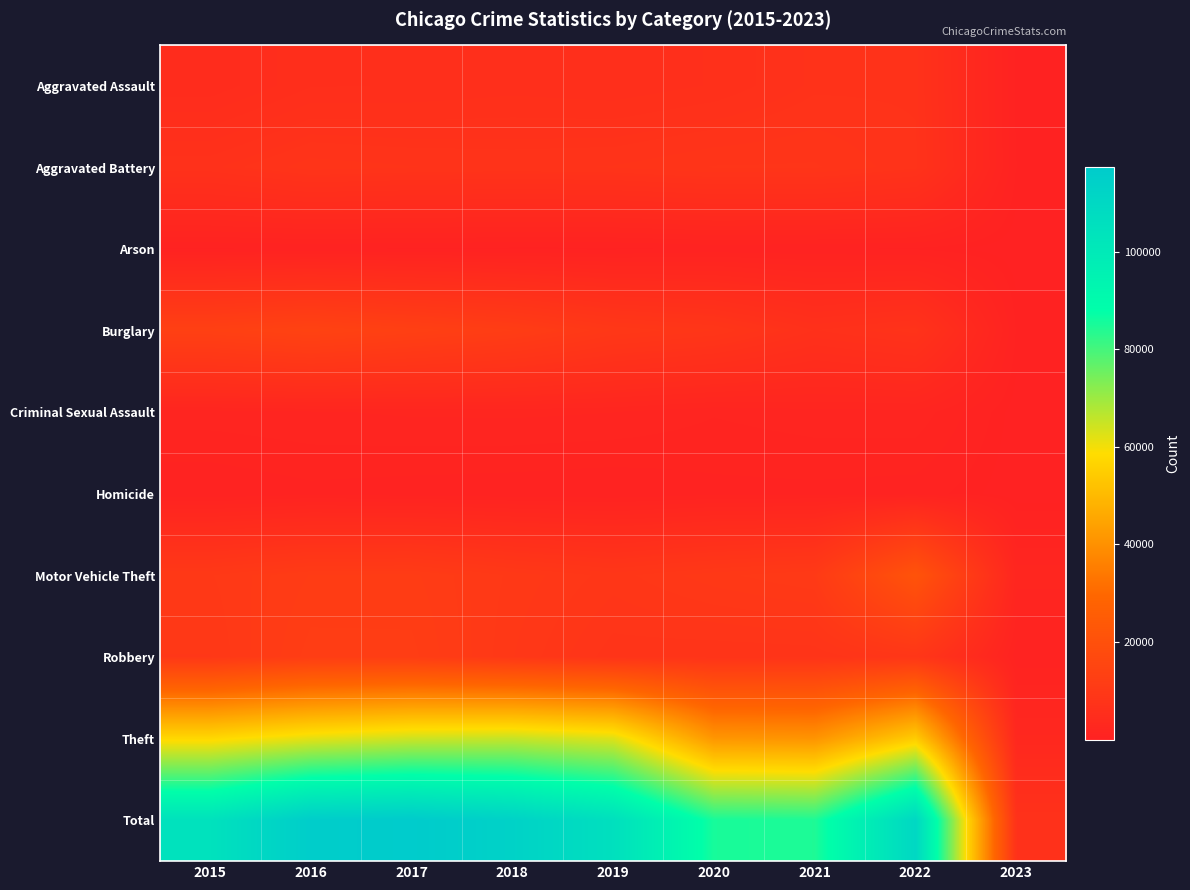

What is the total value across all series at 2022?

220214